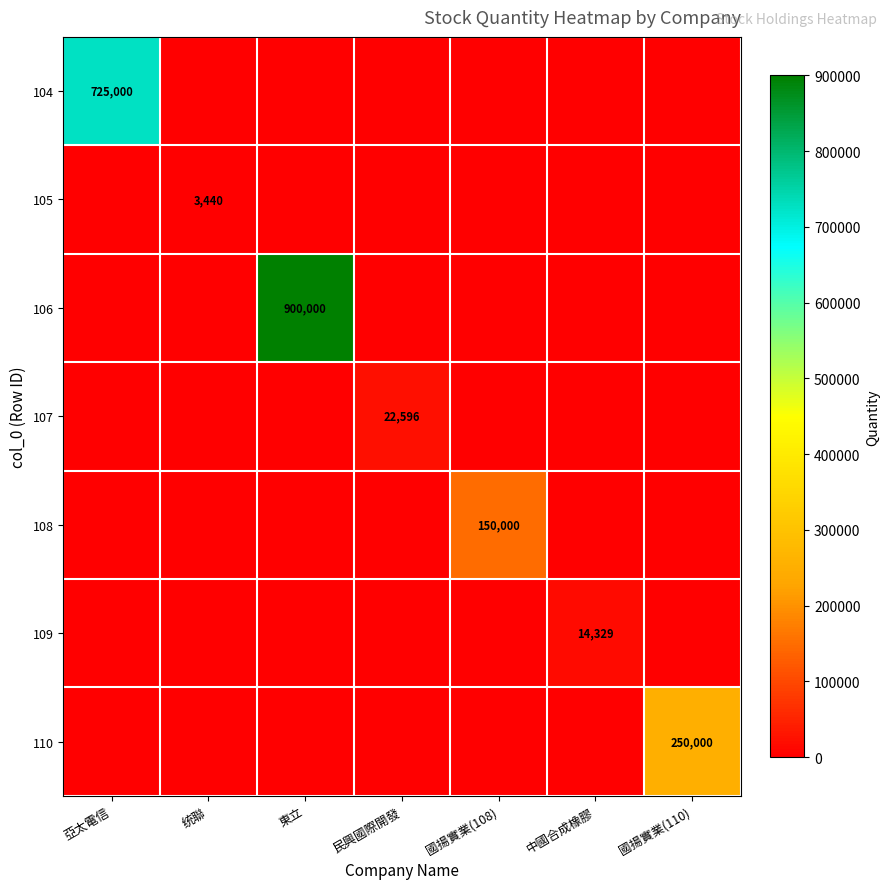

Is it true that 105 equals 3440 at 统聯?

True